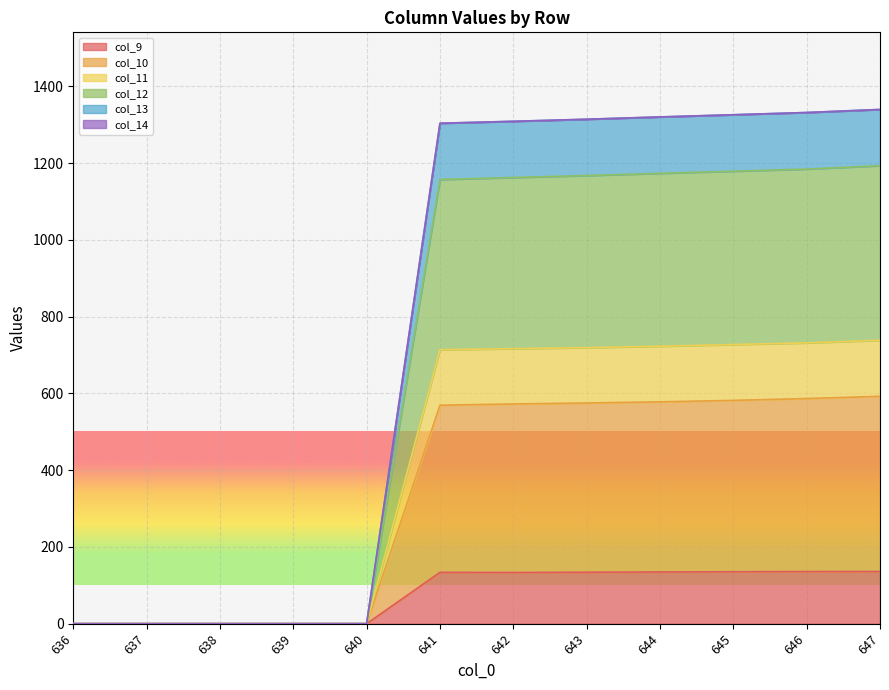

At which category is the sum across all series the highest?

647